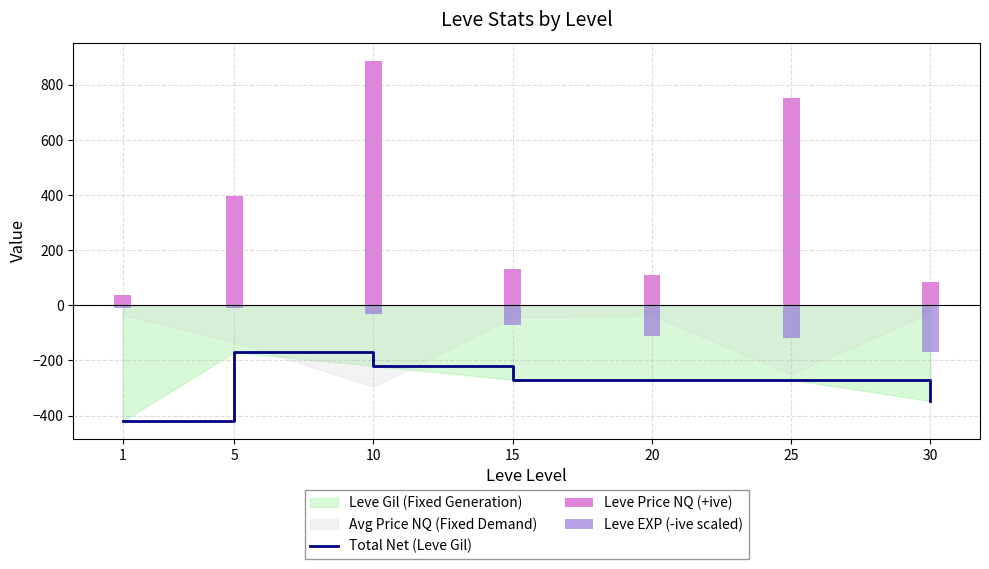

The Total Net (Leve Gil) series shows -455 at 30. True or false?

False